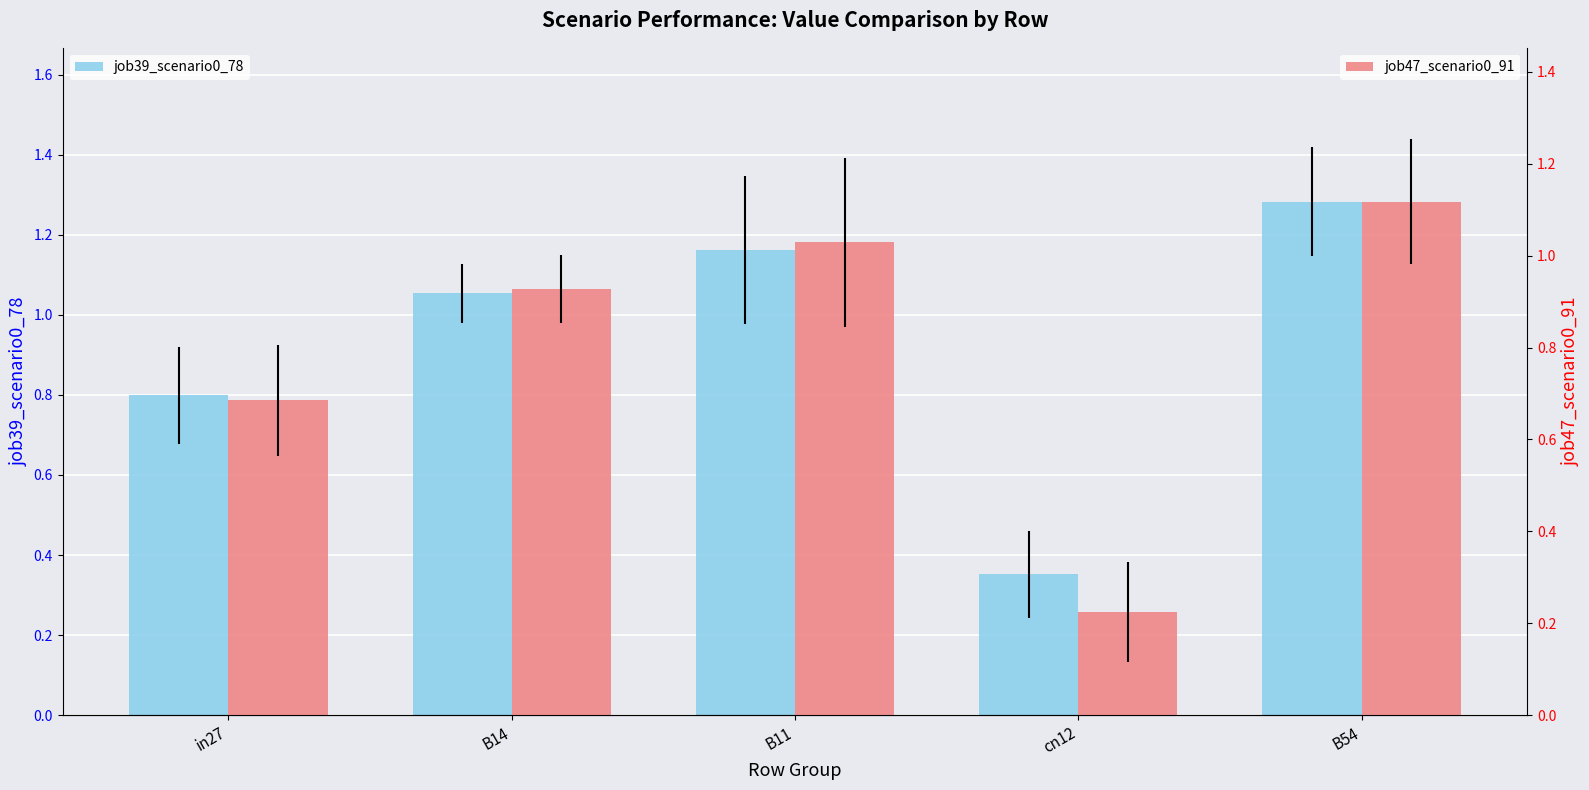

What is the label of the 2nd bar from the left?

B14